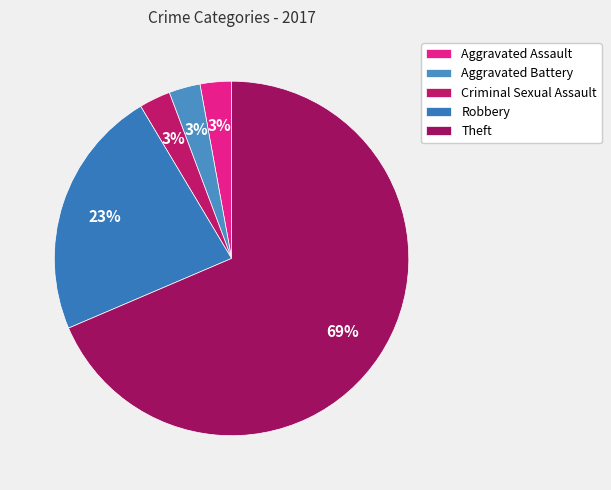

To the nearest percent, what portion does Robbery represent?

23%